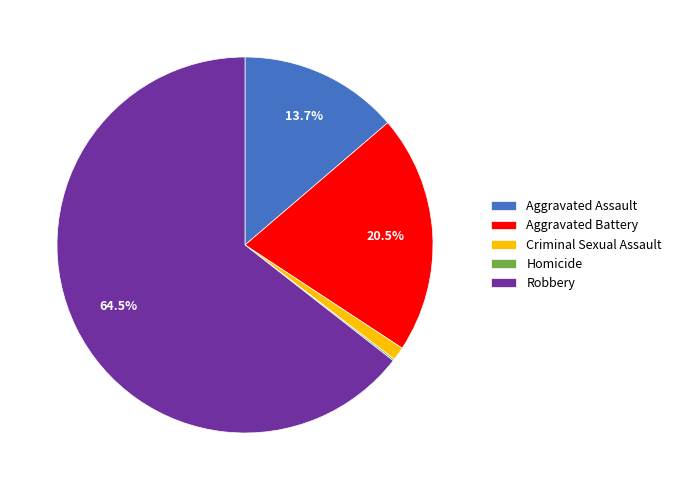

Which has a higher value, Criminal Sexual Assault or Aggravated Battery?

Aggravated Battery